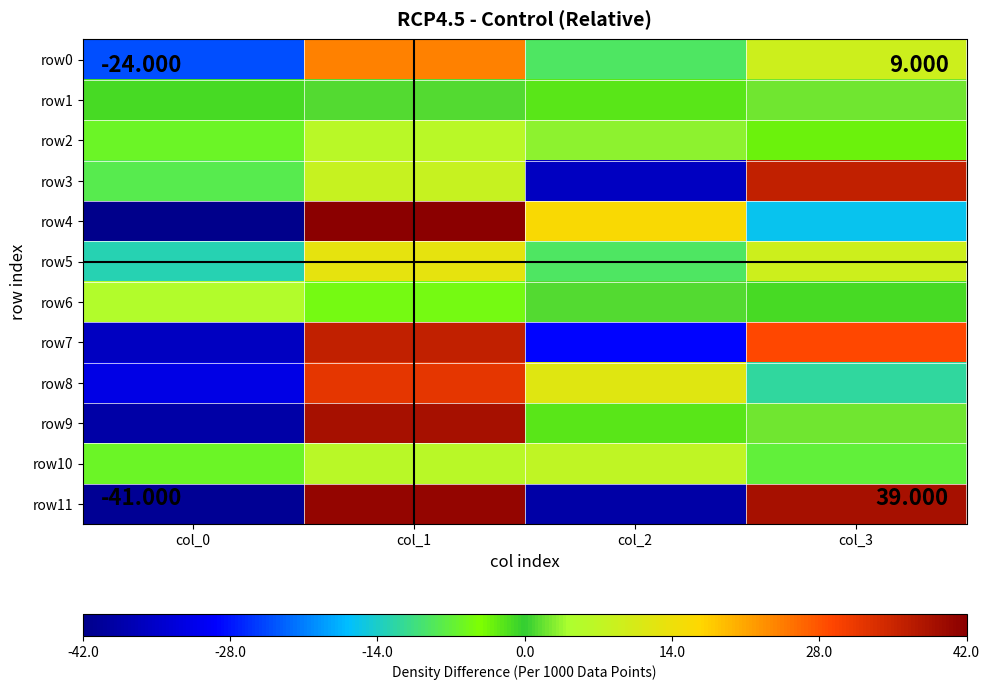

Reading left to right, list all the values displayed in this chart.

row0: col_0=-24	col_1=24	col_2=-9	col_3=9
row1: col_0=-1	col_1=1	col_2=-2	col_3=2
row2: col_0=-6	col_1=6	col_2=3	col_3=-3
row3: col_0=-8	col_1=8	col_2=-36	col_3=36
row4: col_0=-42	col_1=42	col_2=16	col_3=-16
row5: col_0=-13	col_1=13	col_2=-9	col_3=9
row6: col_0=5	col_1=-5	col_2=1	col_3=-1
row7: col_0=-36	col_1=36	col_2=-29	col_3=29
row8: col_0=-32	col_1=32	col_2=12	col_3=-12
row9: col_0=-39	col_1=39	col_2=-2	col_3=2
row10: col_0=-6	col_1=6	col_2=7	col_3=-7
row11: col_0=-41	col_1=41	col_2=-39	col_3=39